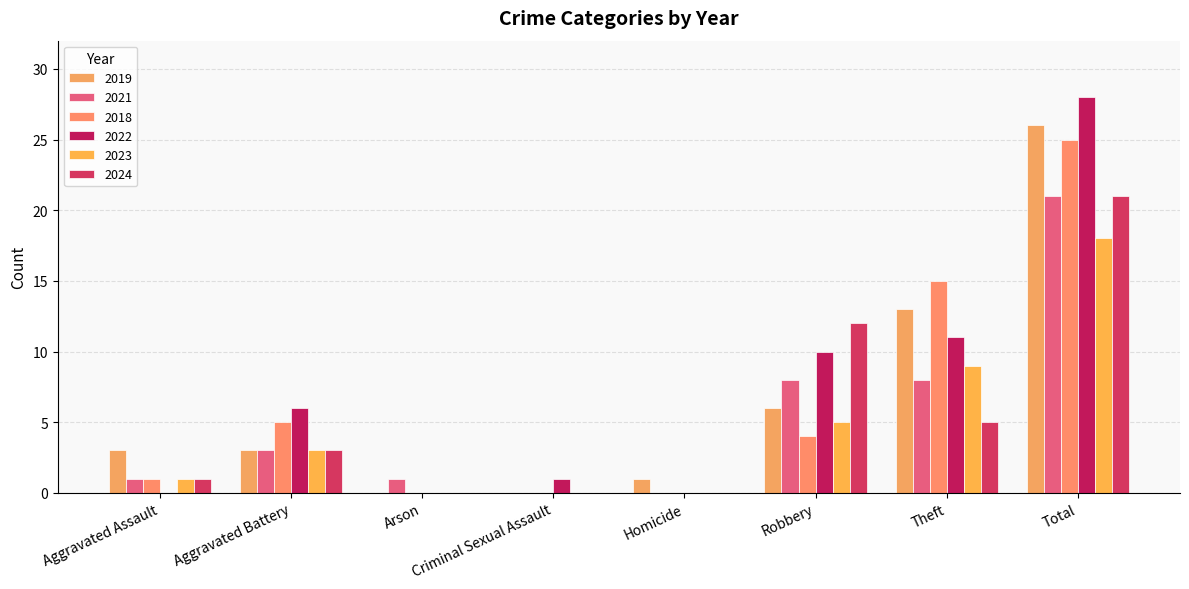

Are the bars horizontal?

No